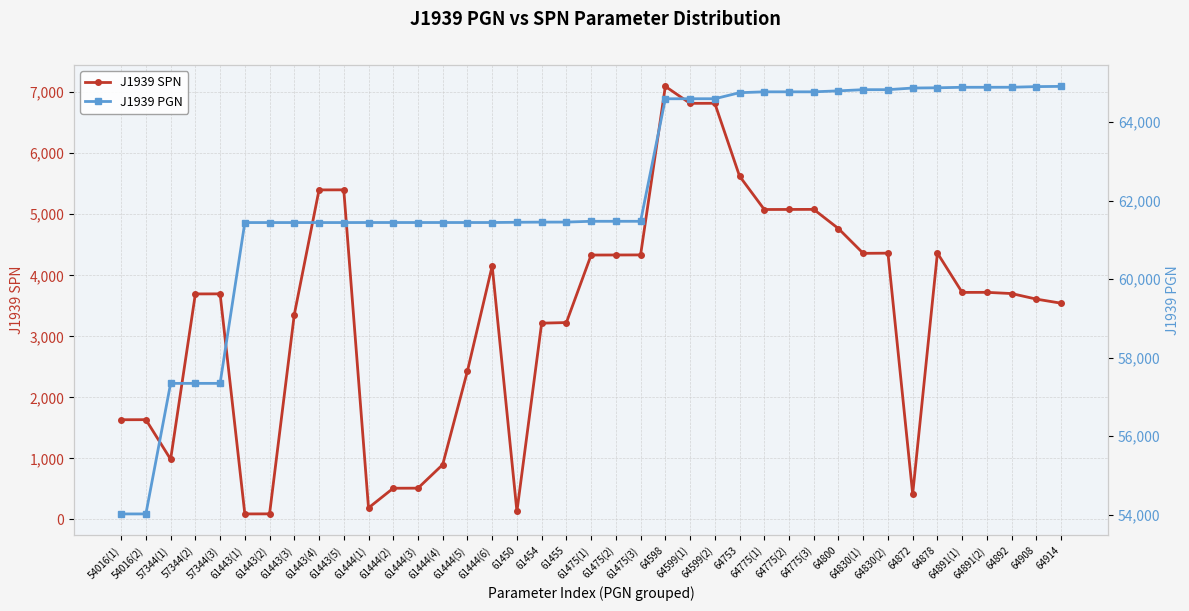

What is the total value across all series at 64830(2)?

69193